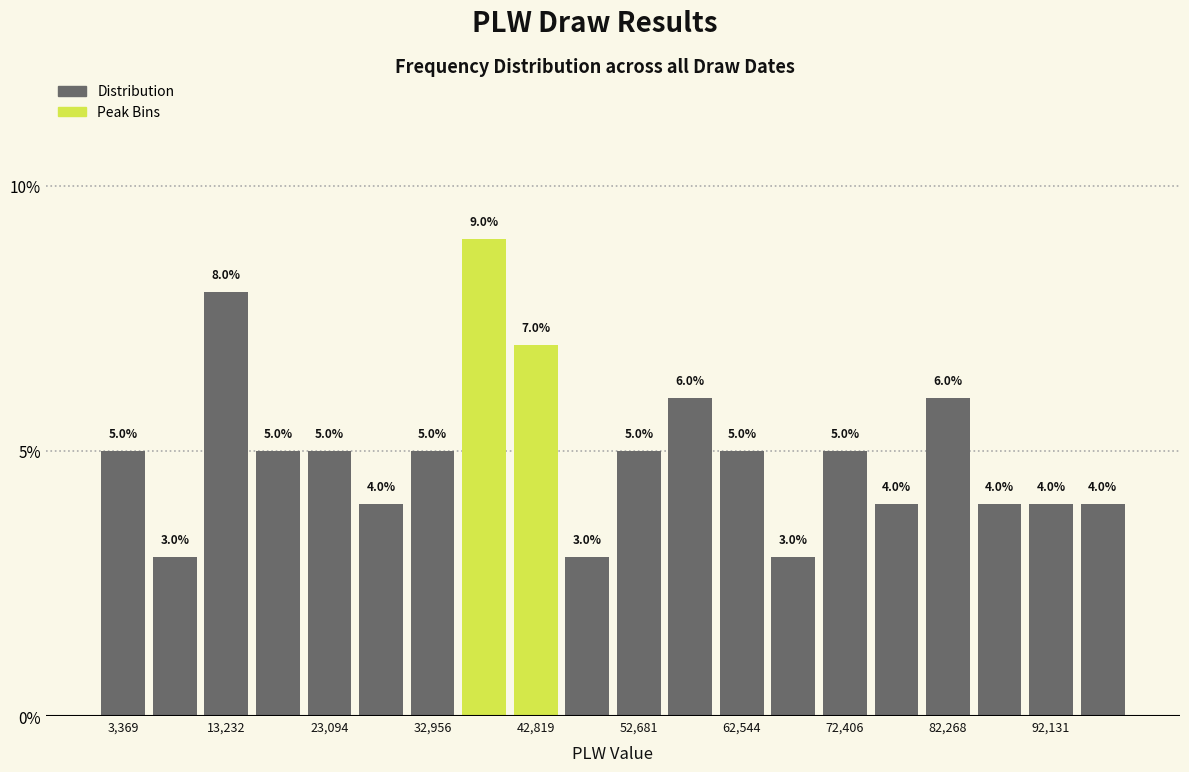

Over which range of the x-axis is the bar tallest?

35000 to 40000